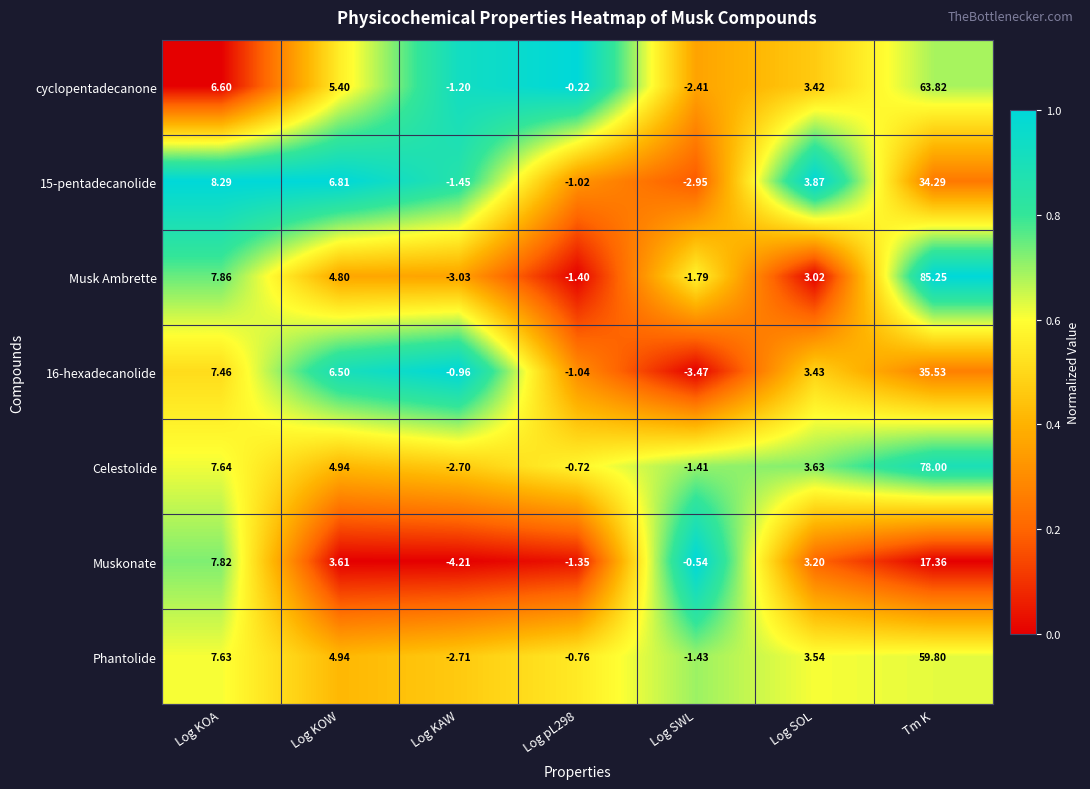

At which category is the sum across all series the highest?

Tm K